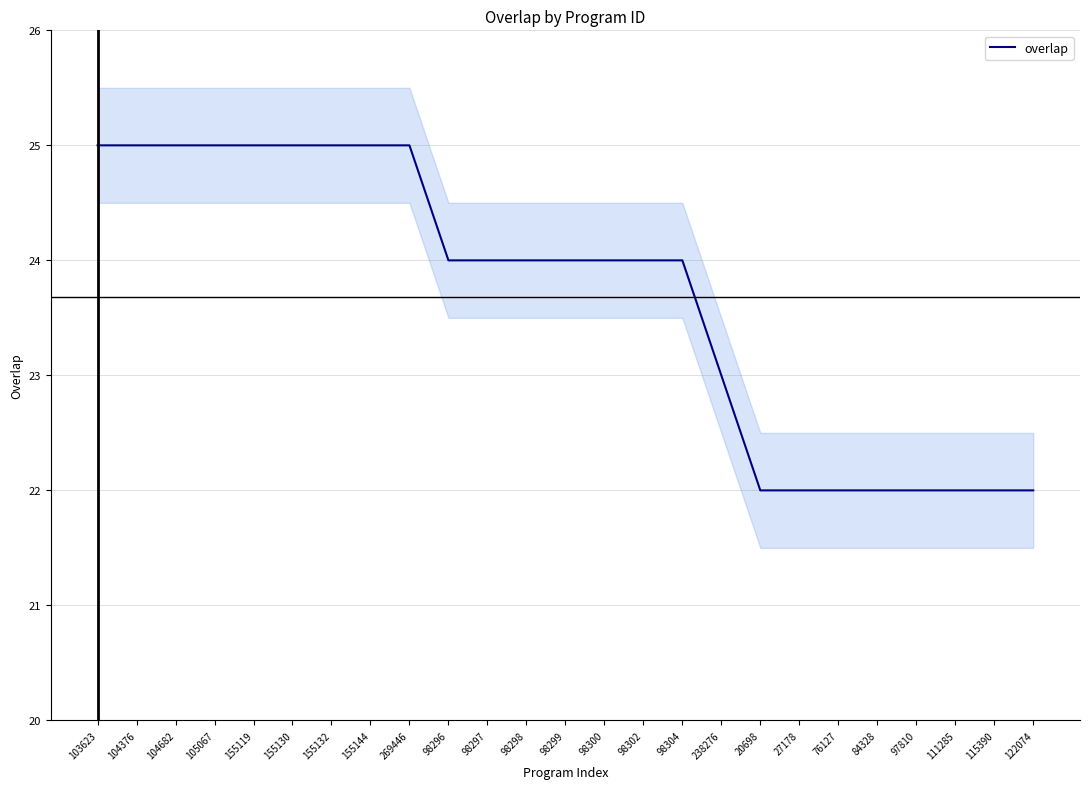

Rank the categories by value from lowest to highest.

20698, 27178, 76127, 84328, 97810, 111285, 115390, 122074, 238276, 98296, 98297, 98298, 98299, 98300, 98302, 98304, 103623, 104376, 104682, 105067, 155119, 155130, 155132, 155144, 269446